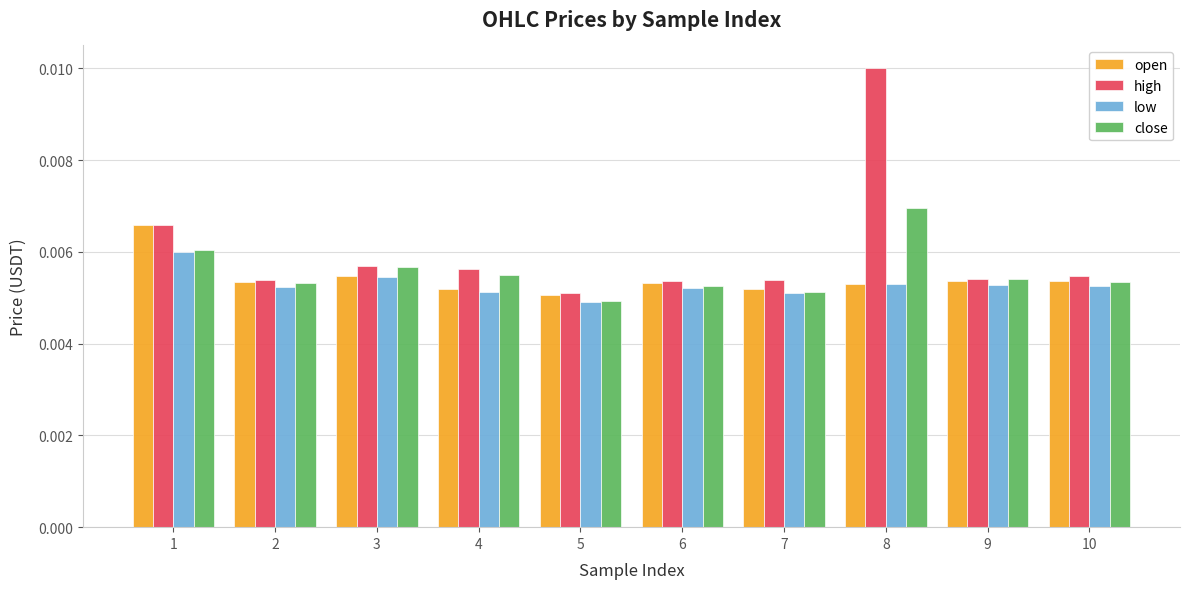

Which series has the largest range (max minus min)?

high